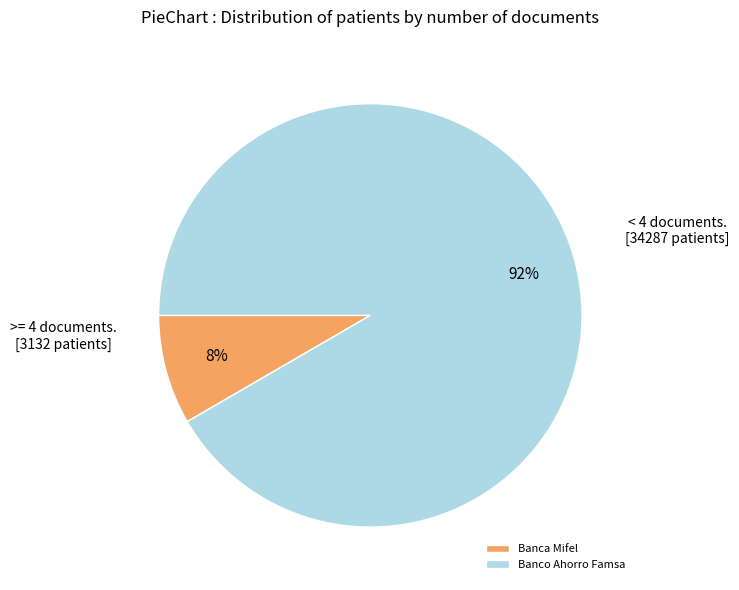

Is it true that Banca Mifel is 1% of the pie?

False